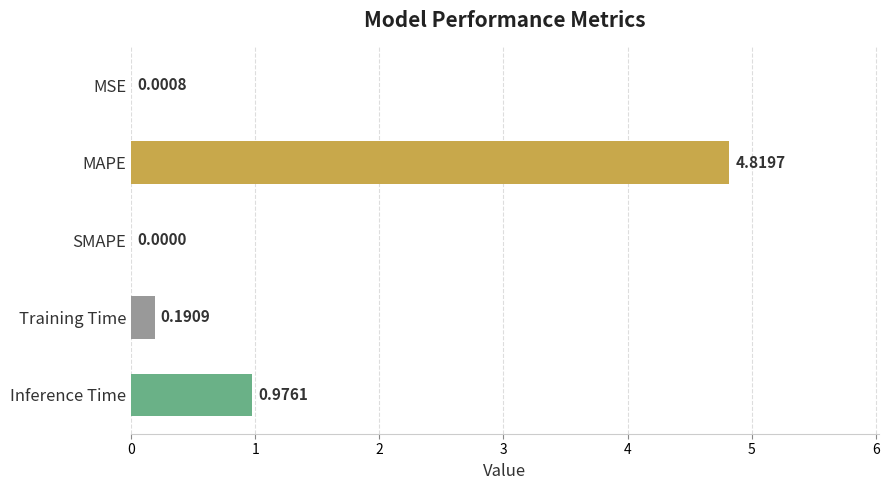

What is the change in value from MSE to MAPE?

+4.8